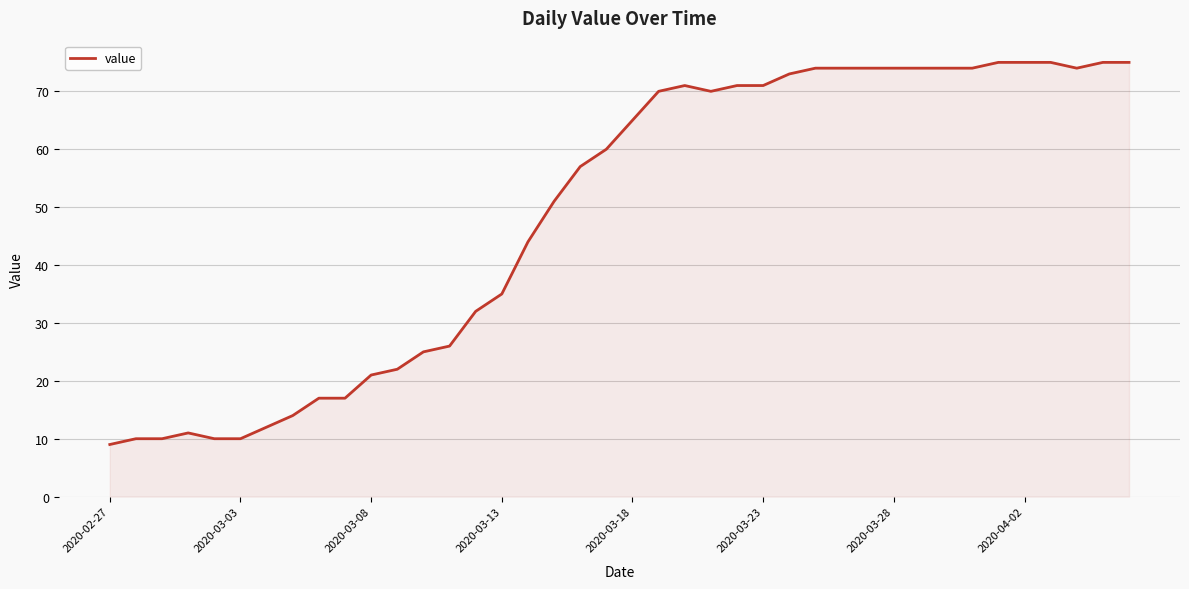

What is the minimum value shown in the chart?

9